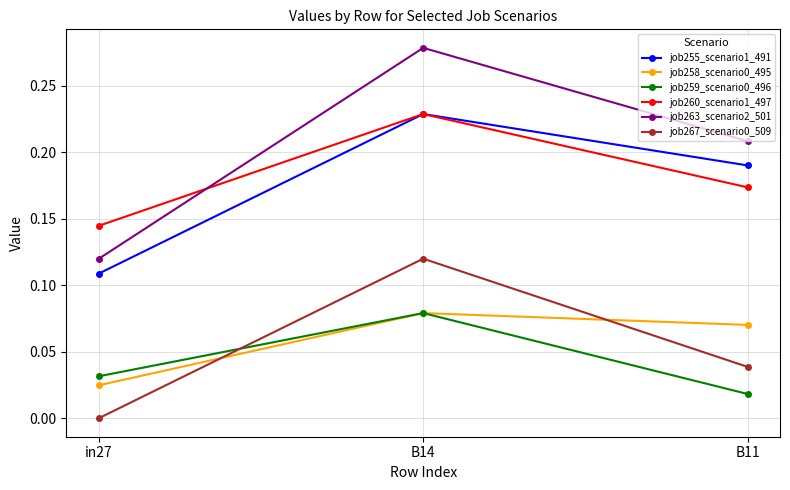

Is the value of job260_scenario1_497 at in27 greater than the value of job258_scenario0_495 at in27?

Yes